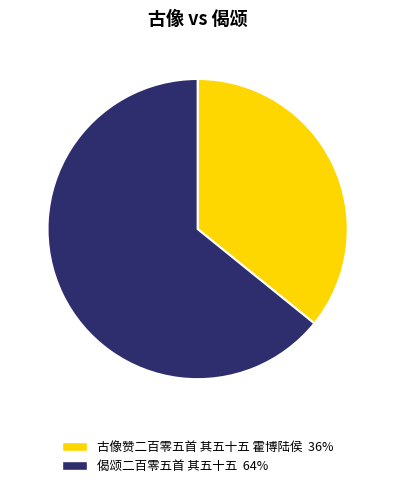

True or false: 偈颂二百零五首 其五十五 accounts for 56% of the total.

False